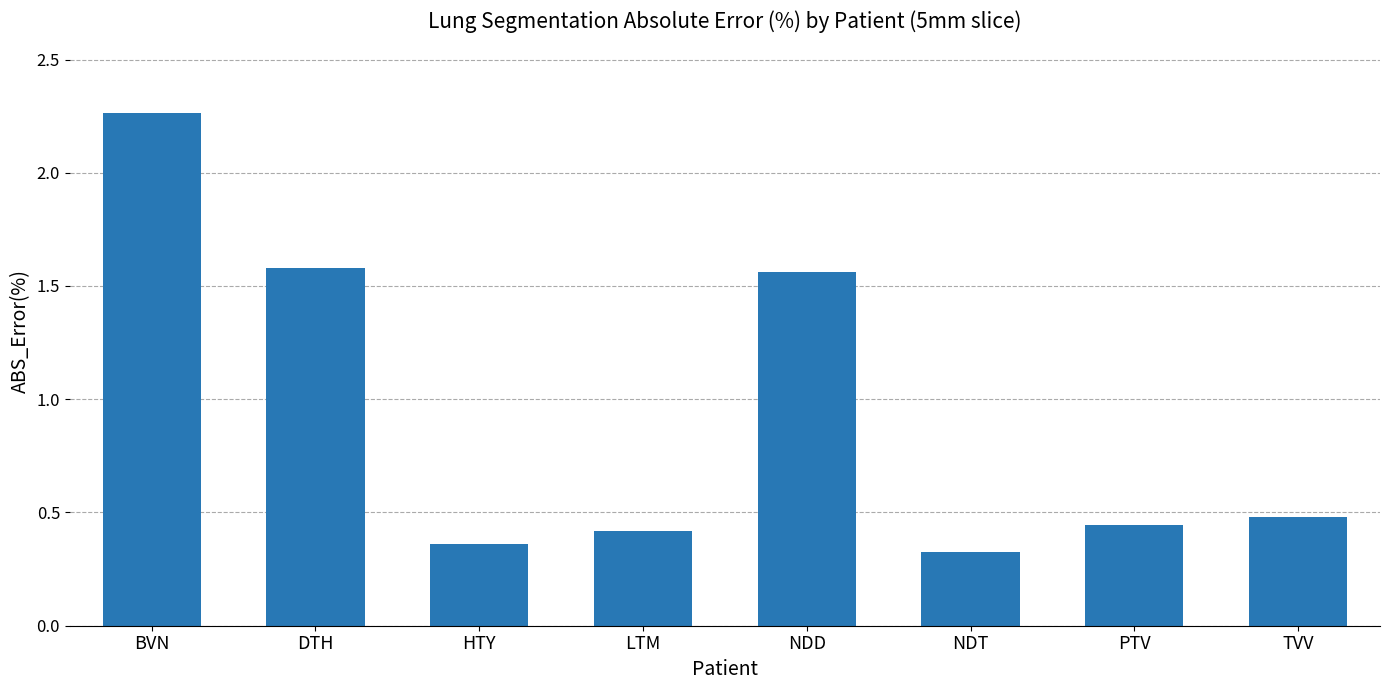

What is the sum of all values?

7.4